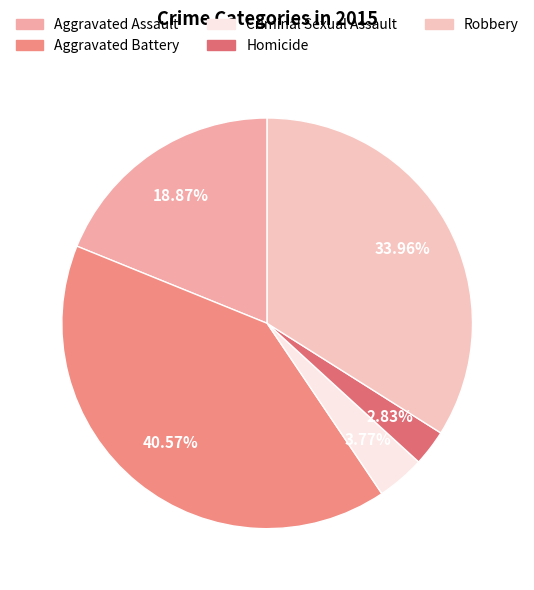

How many segments does this pie chart have?

5